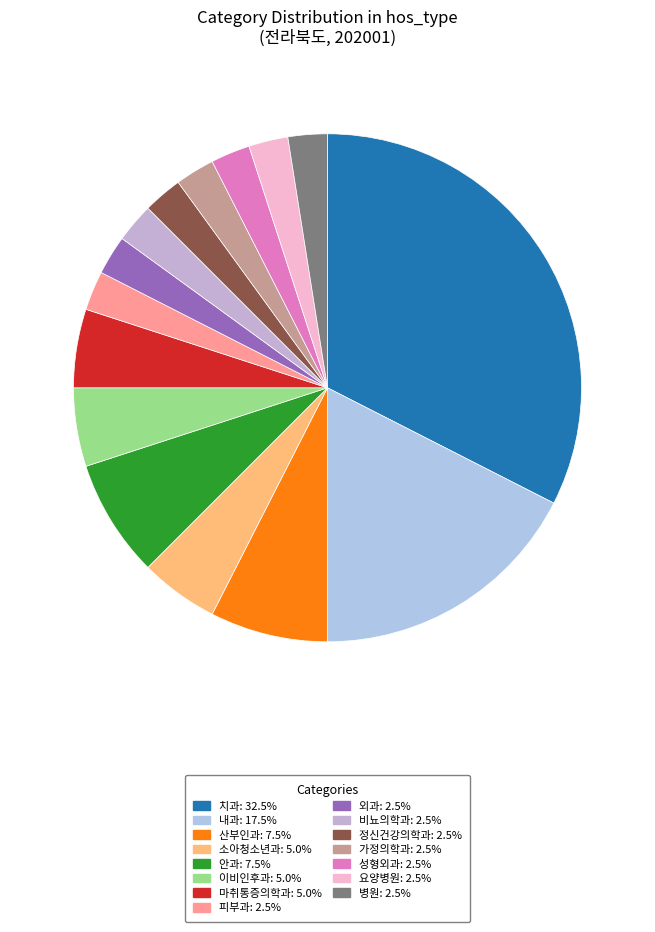

How many segments does this pie chart have?

15